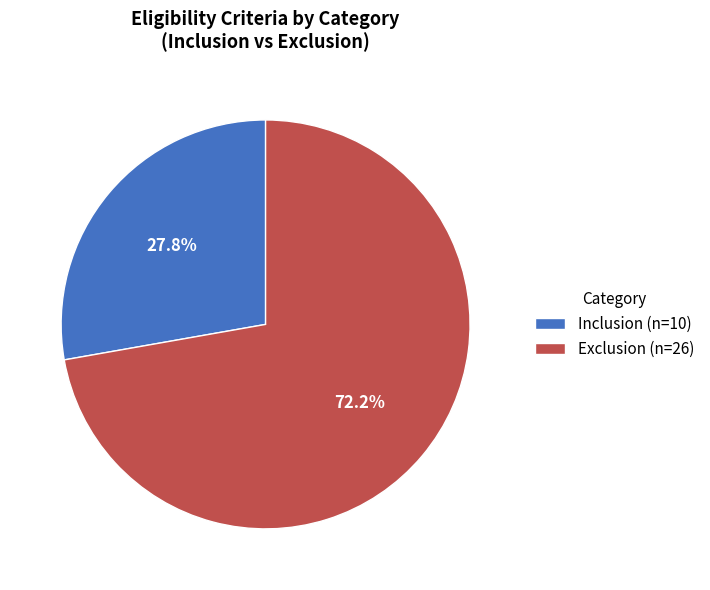

To the nearest percent, what portion does Inclusion represent?

28%